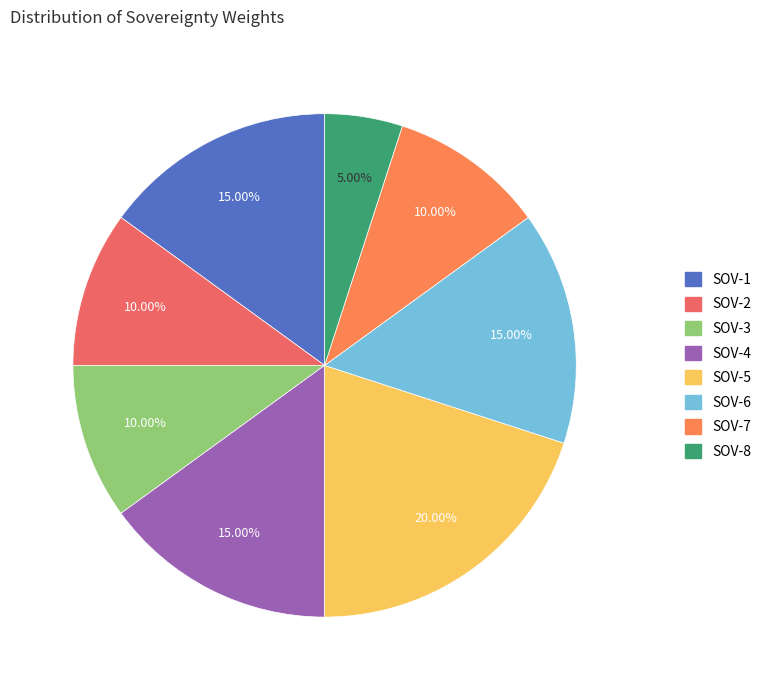

What is the smallest slice in the pie chart?

SOV-8